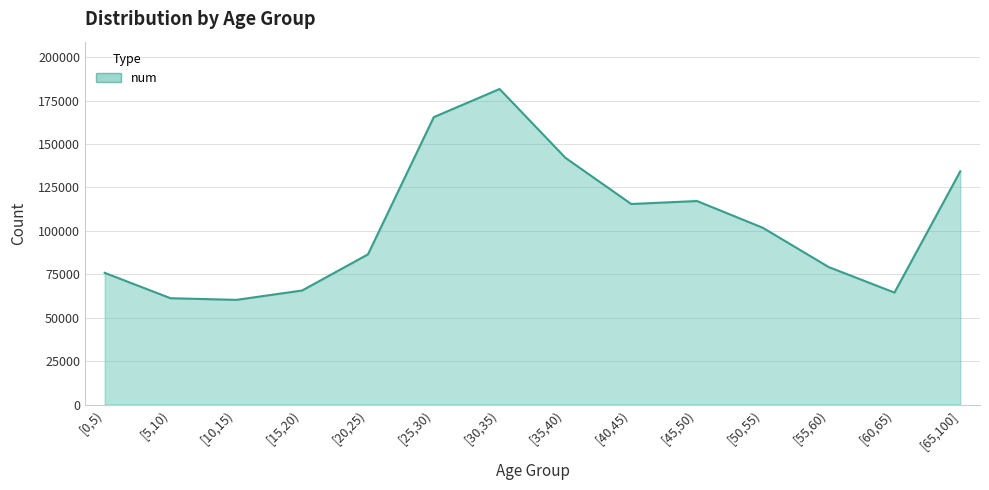

What is the change in value from [15,20) to [40,45)?

+49800